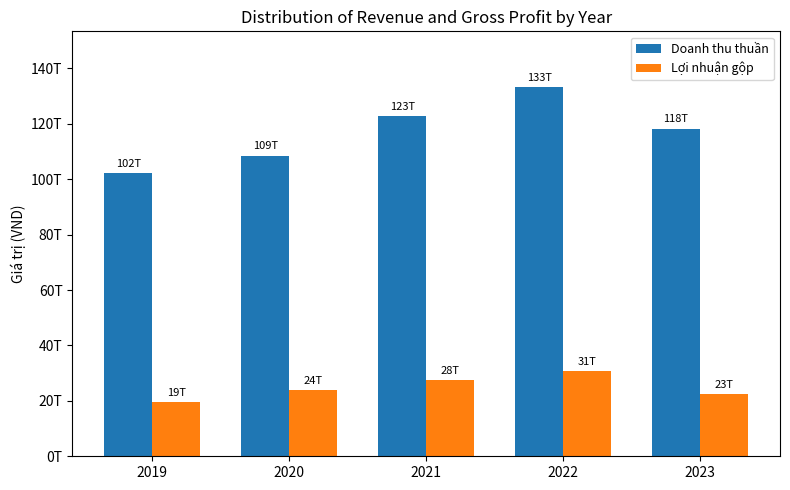

Is it true that Lợi nhuận gộp equals 9382195925433 at 2022?

False